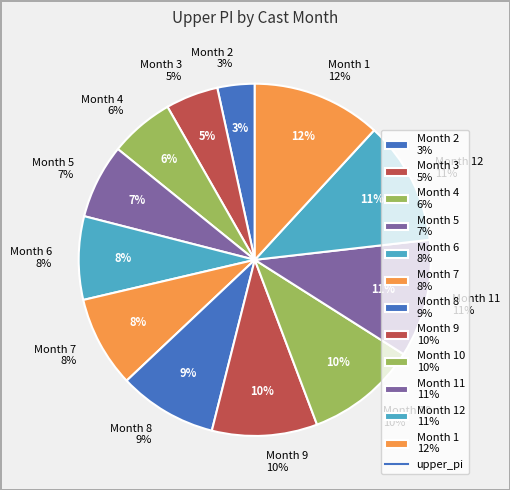

How many slices are in this pie chart?

12